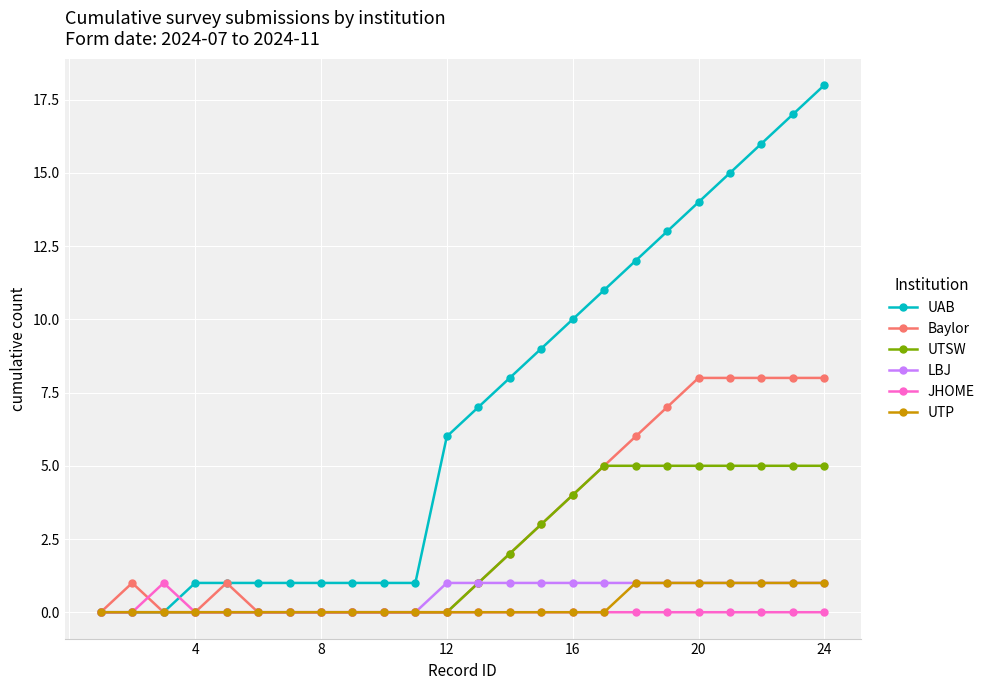

Which series has the largest total across all categories?

UAB